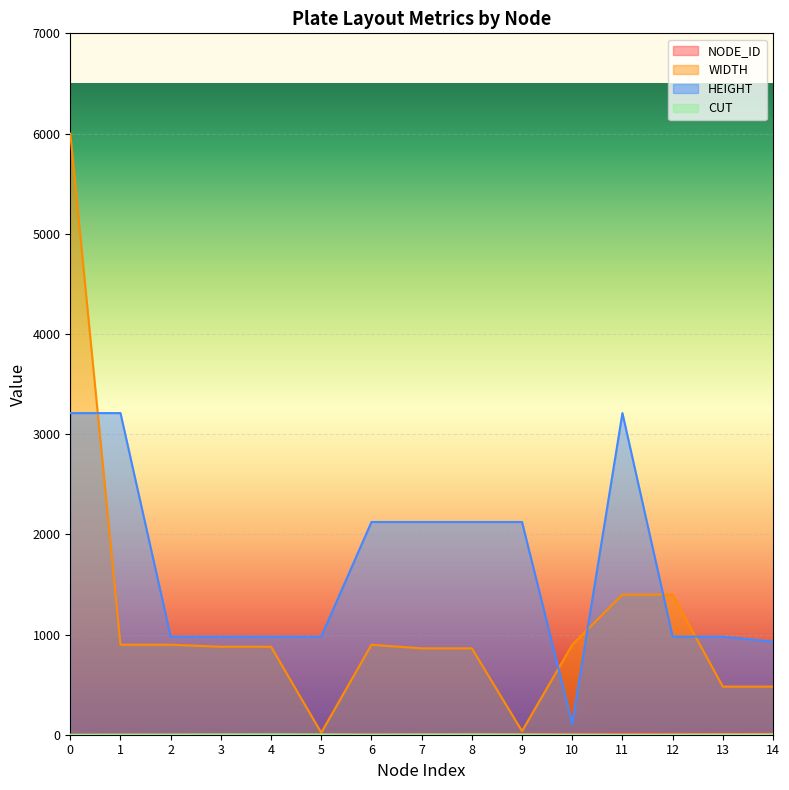

What is the maximum value for WIDTH?

6000